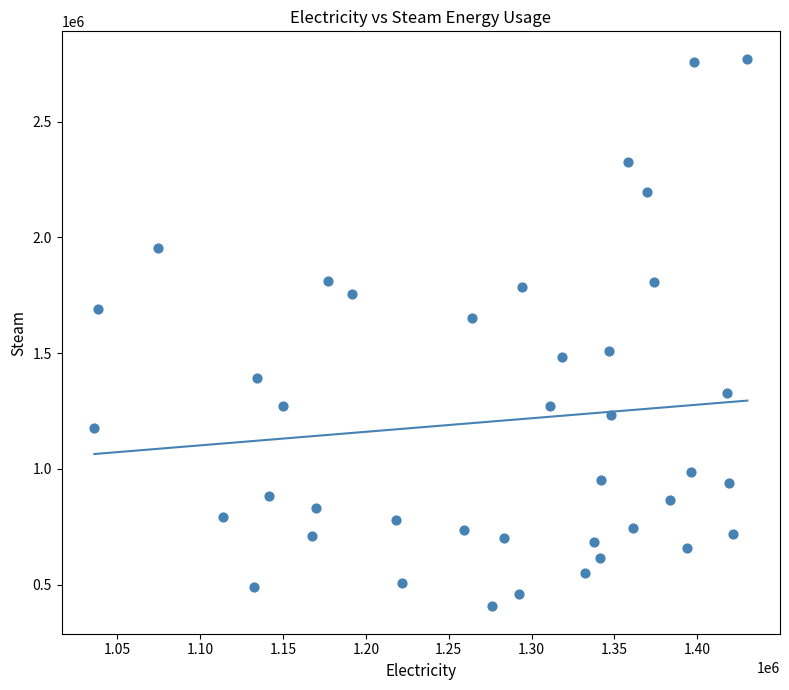

What is the range of Y values (max minus min)?

2366702